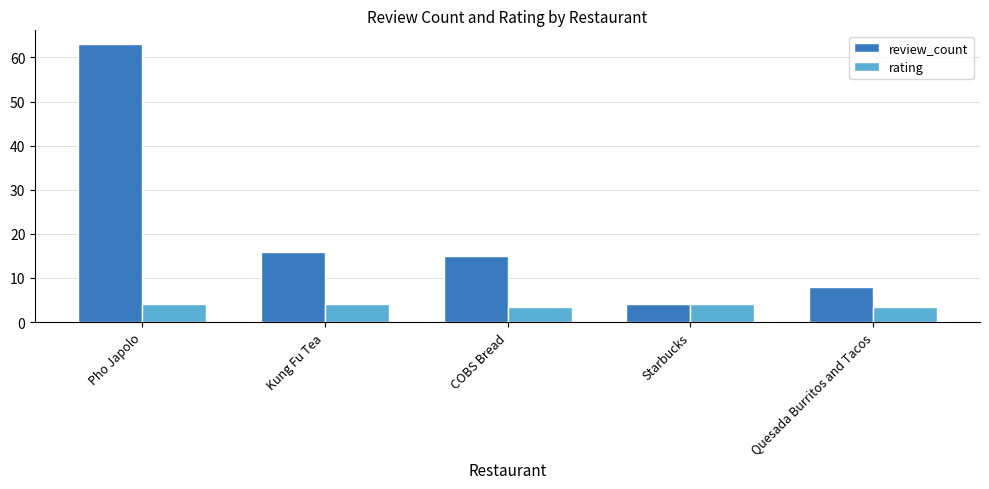

Which series changed the most between Kung Fu Tea and COBS Bread?

review_count